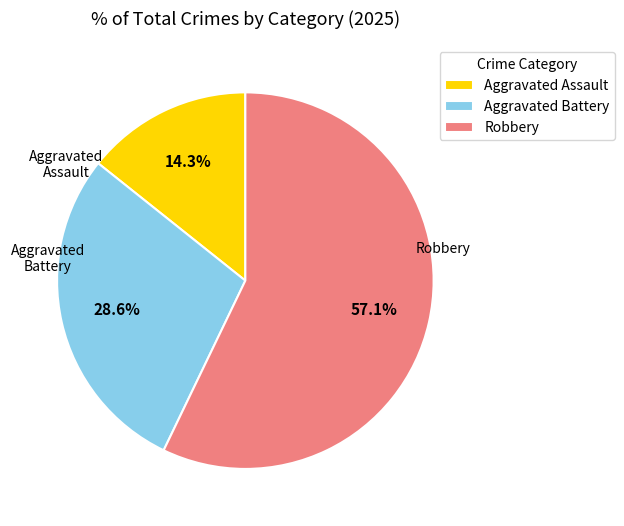

To the nearest percent, what is the difference between the Robbery and Aggravated Assault slice percentages?

43%